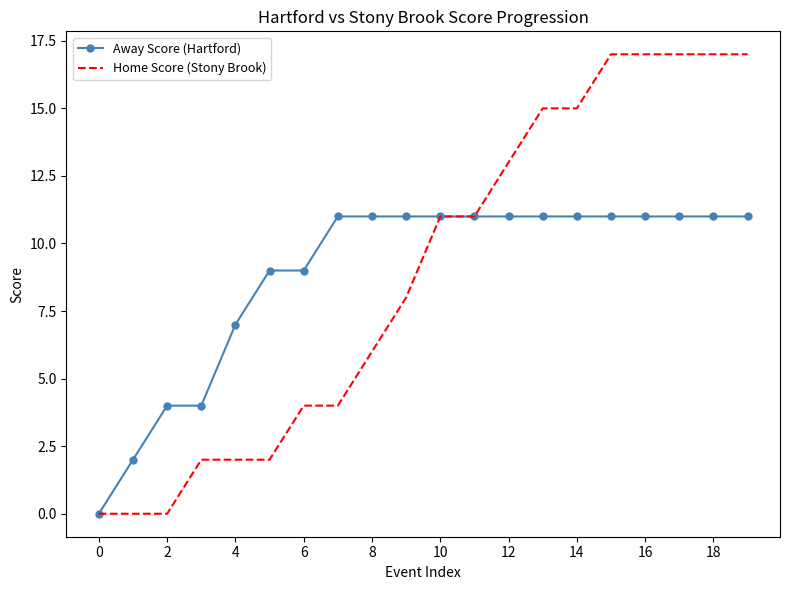

List the series in order of their peak value, lowest first.

Away Score (Hartford), Home Score (Stony Brook)